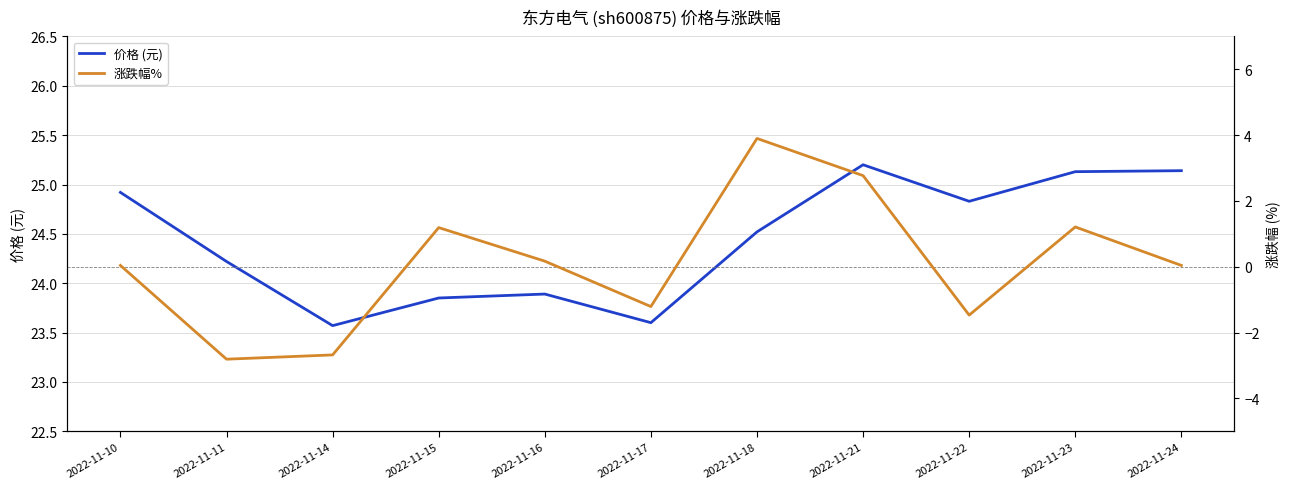

What is the difference between the highest and lowest values at 2022-11-22?

26.3